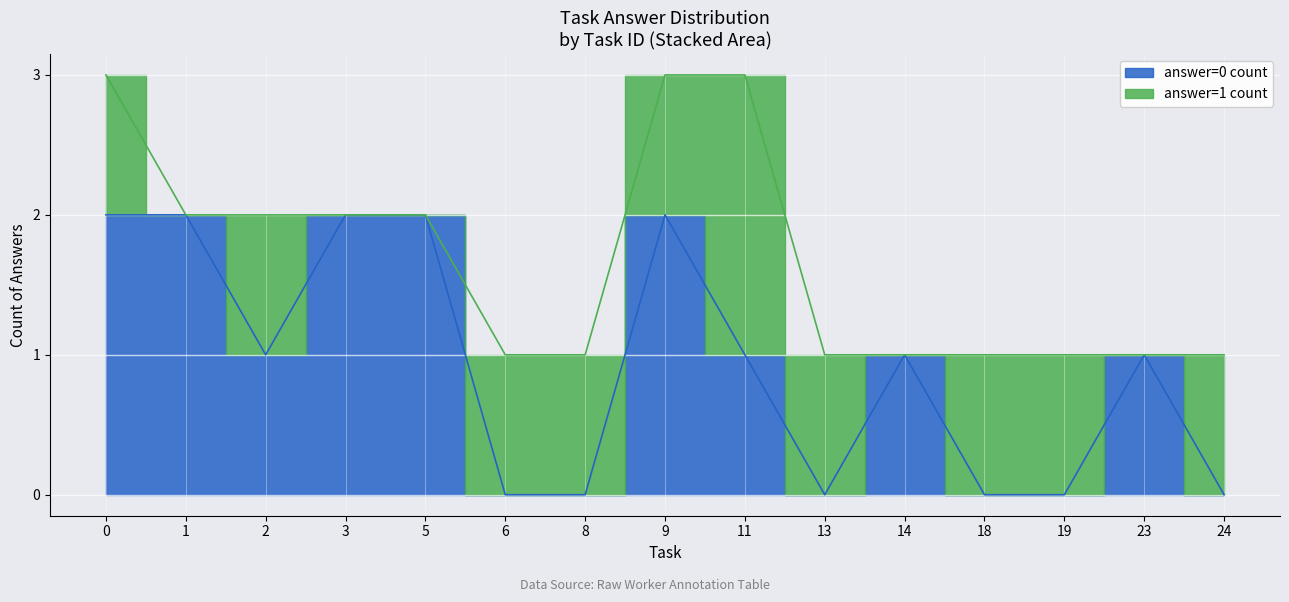

At 1, list the series in order from largest to smallest.

answer=1 count, answer=0 count